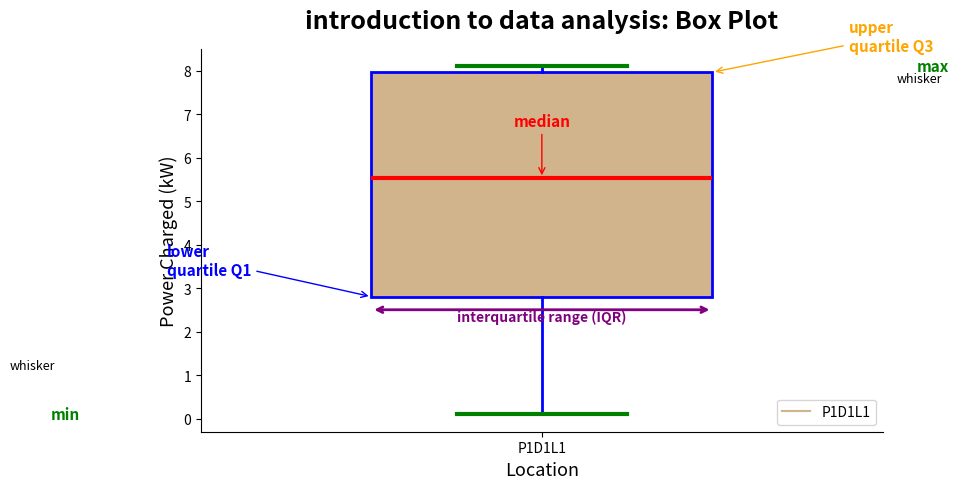

Read this box plot against the y-axis: the position of the median line, the range covered by the box, and the ends of both whiskers. The values are not printed on the chart, so give them approximately, as read against the axis.

median 5.5, box 2.8 to 8.0, whiskers 0.1 to 8.1